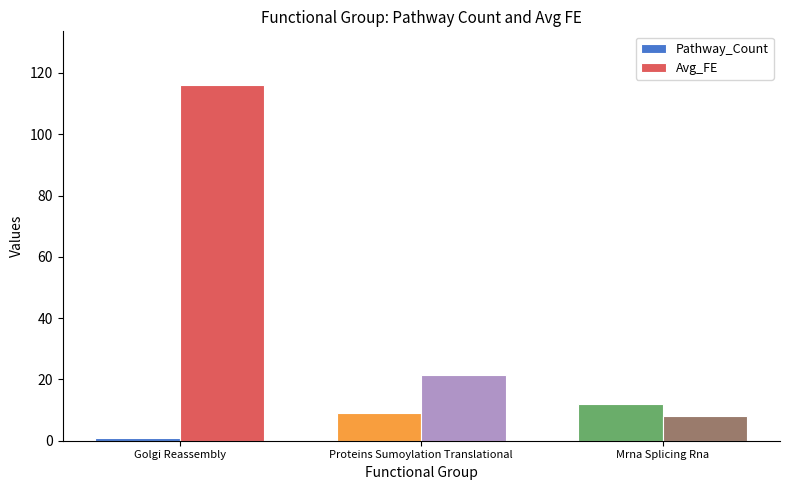

What is the difference between the highest and lowest values at Mrna Splicing Rna?

4.0